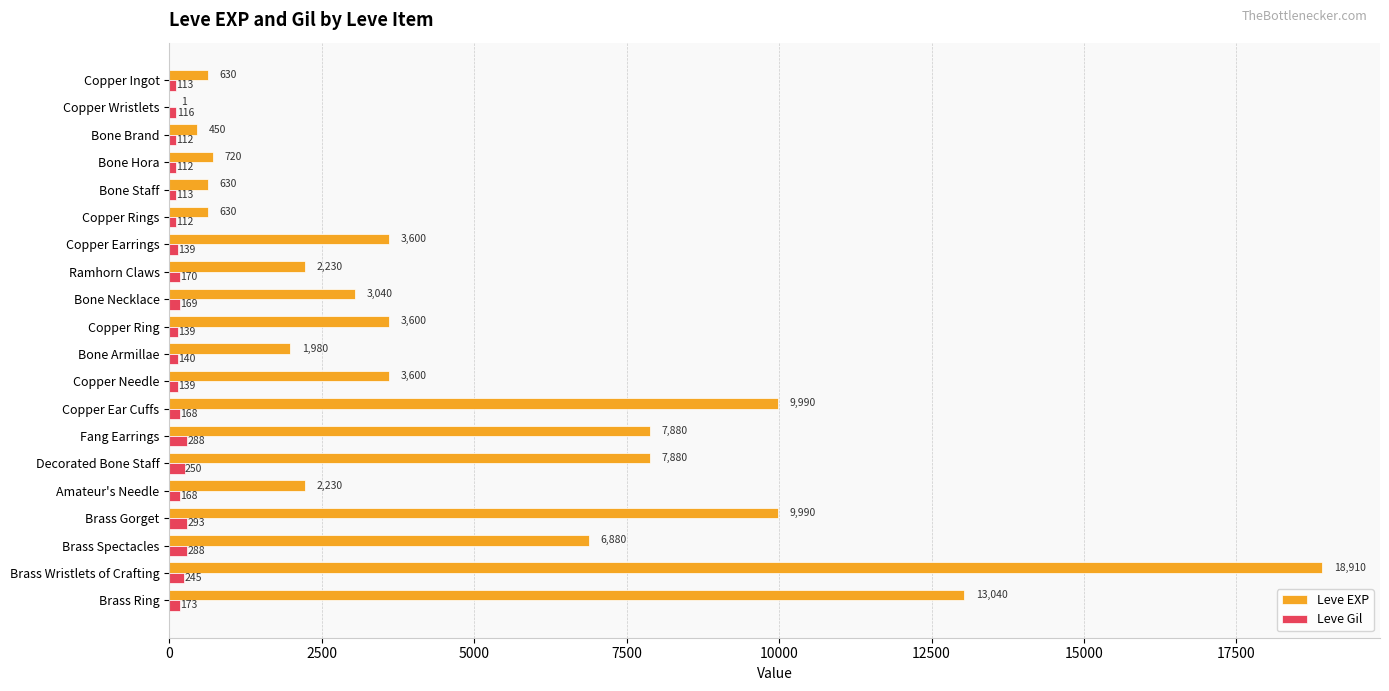

What is the average value of the Leve EXP series?

4896